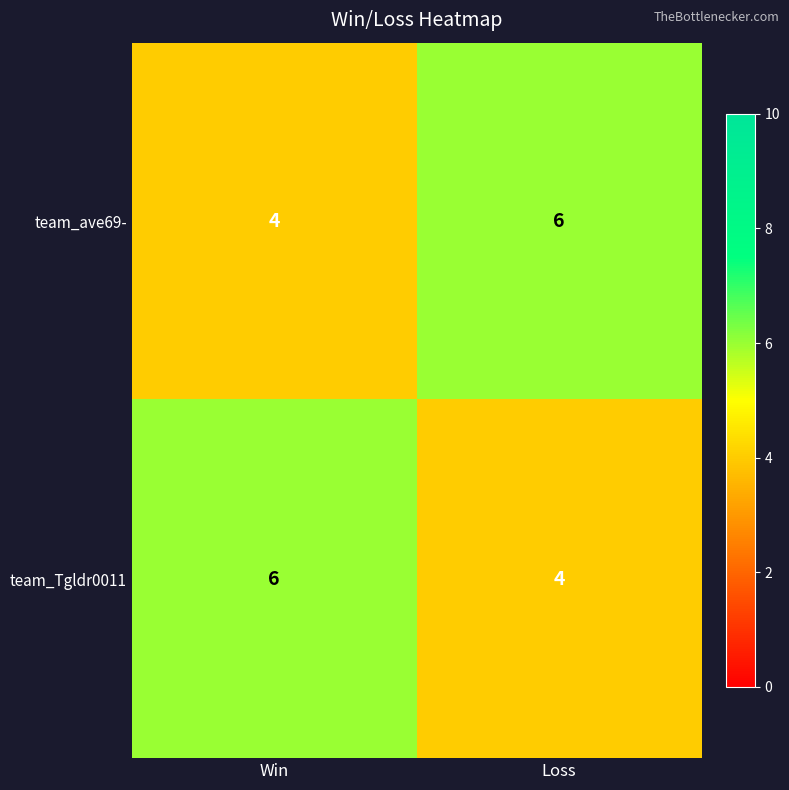

The team_ave69- series shows 6 at Loss. True or false?

True